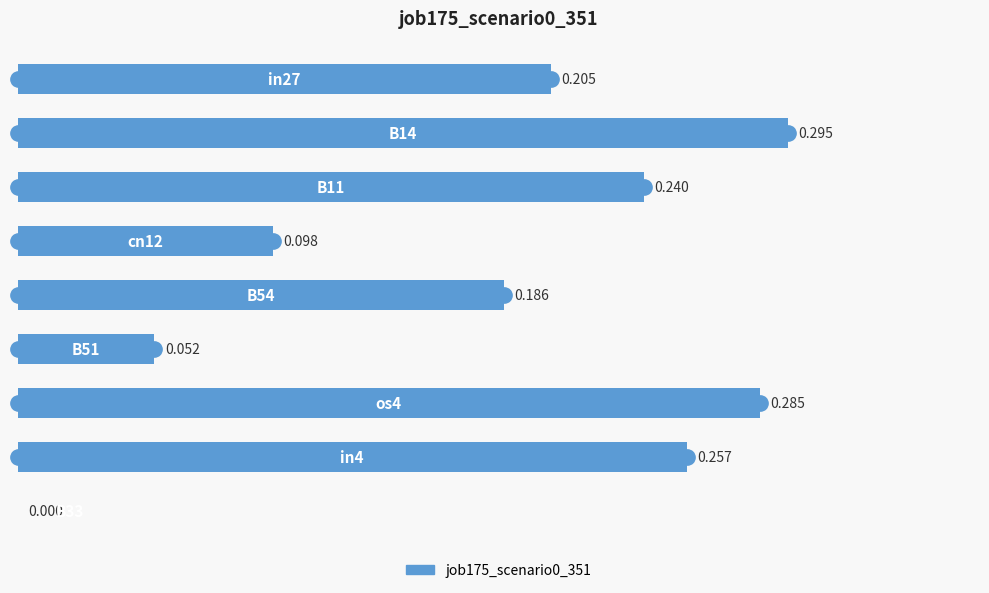

What is the average value?

0.2